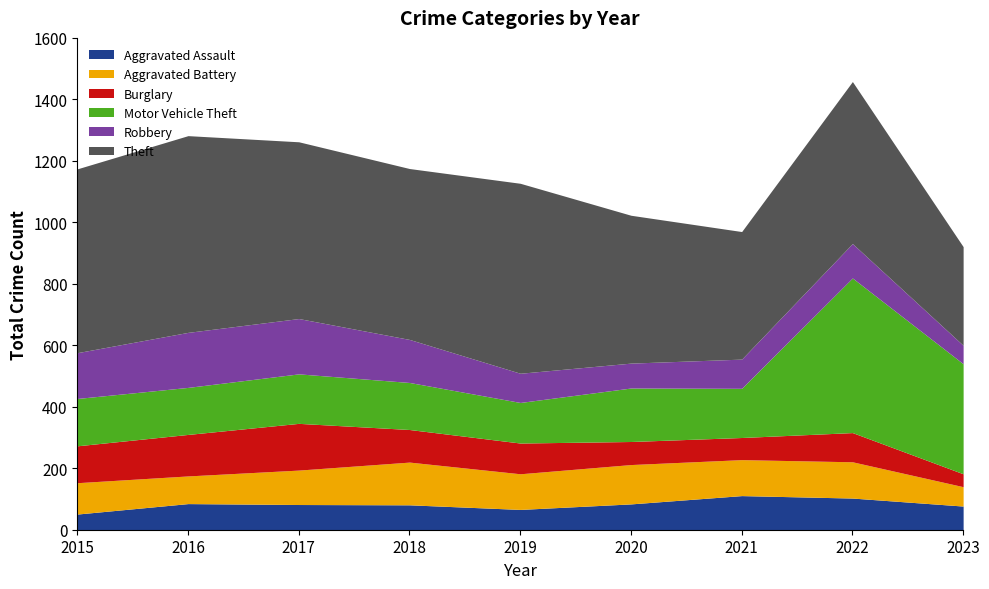

Rank the series at 2019 from lowest to highest value.

Aggravated Assault, Robbery, Burglary, Aggravated Battery, Motor Vehicle Theft, Theft